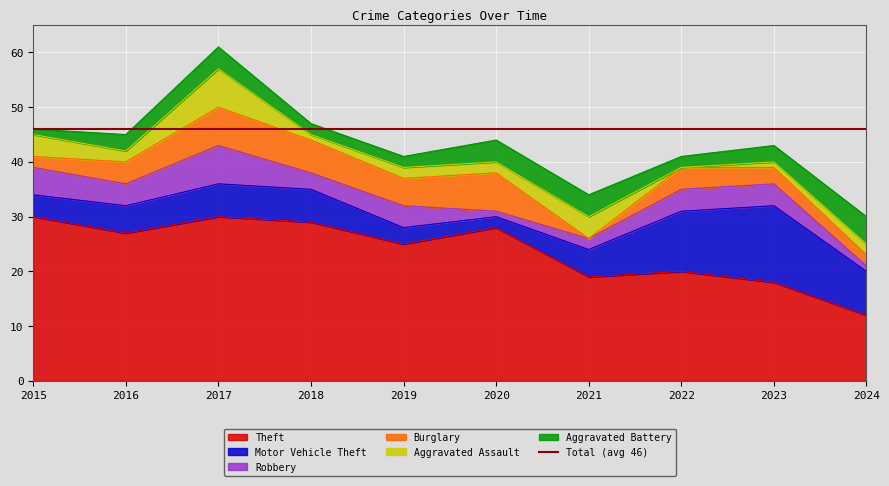

How many intersections are there between Aggravated Assault and Motor Vehicle Theft?

2